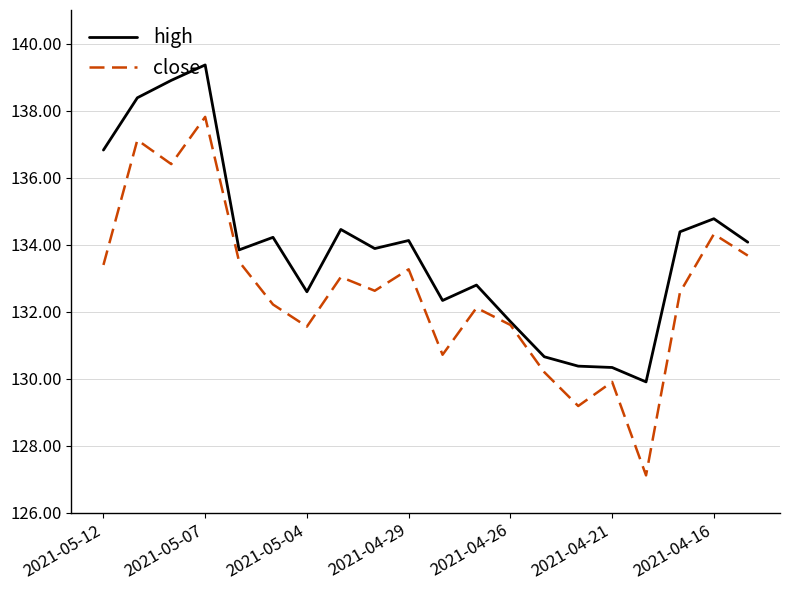

Which series has the widest spread of values?

close